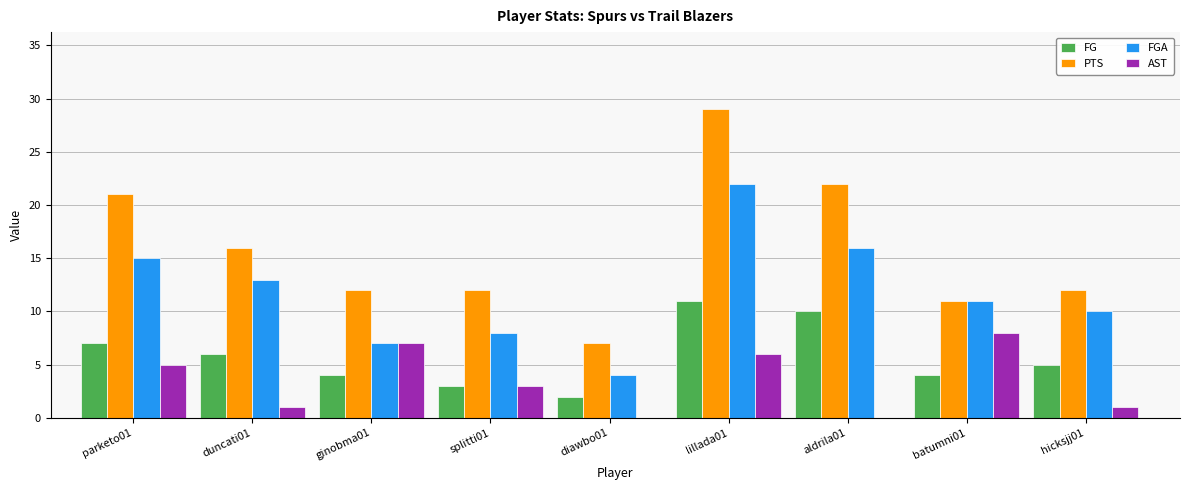

What is the approximate value of FGA at splitti01?

8